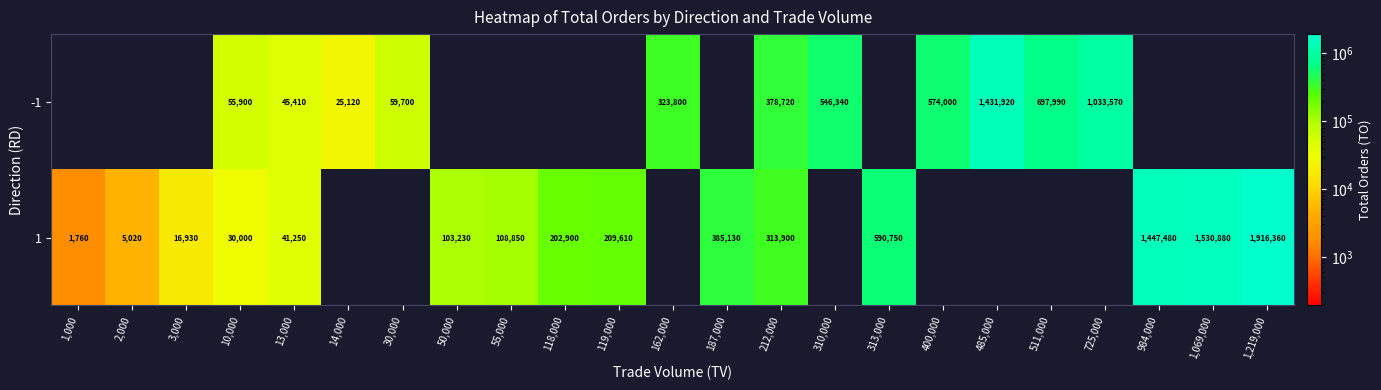

What is the total value across all series at 30,000?

59700